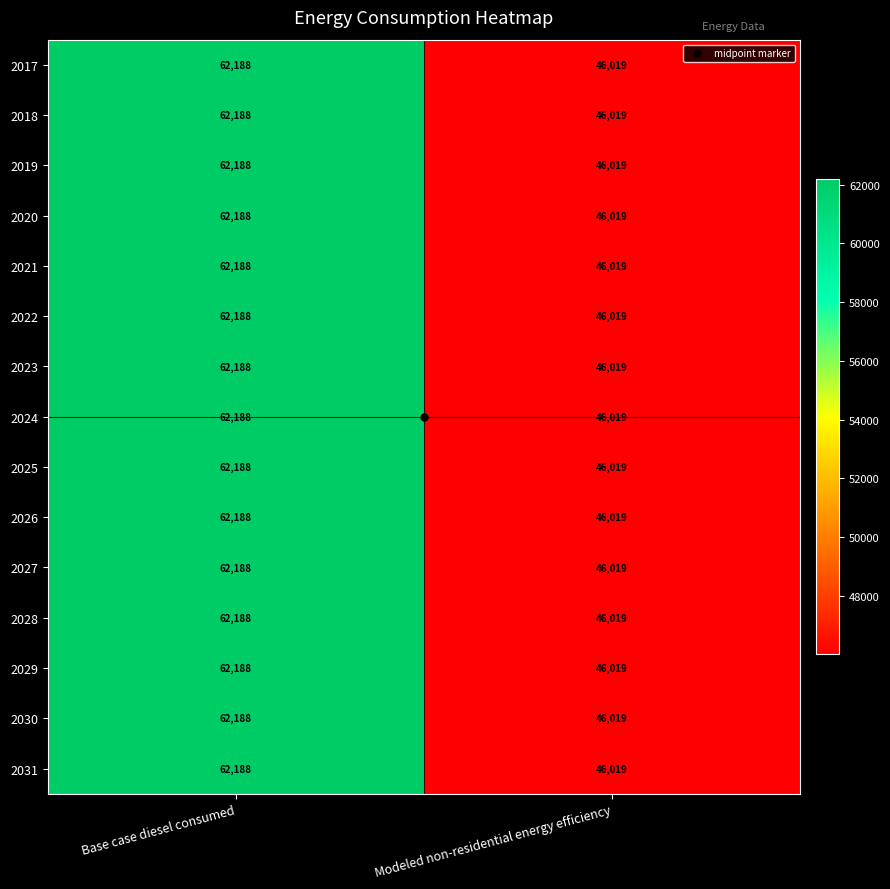

Count the number of categories in the chart.

2